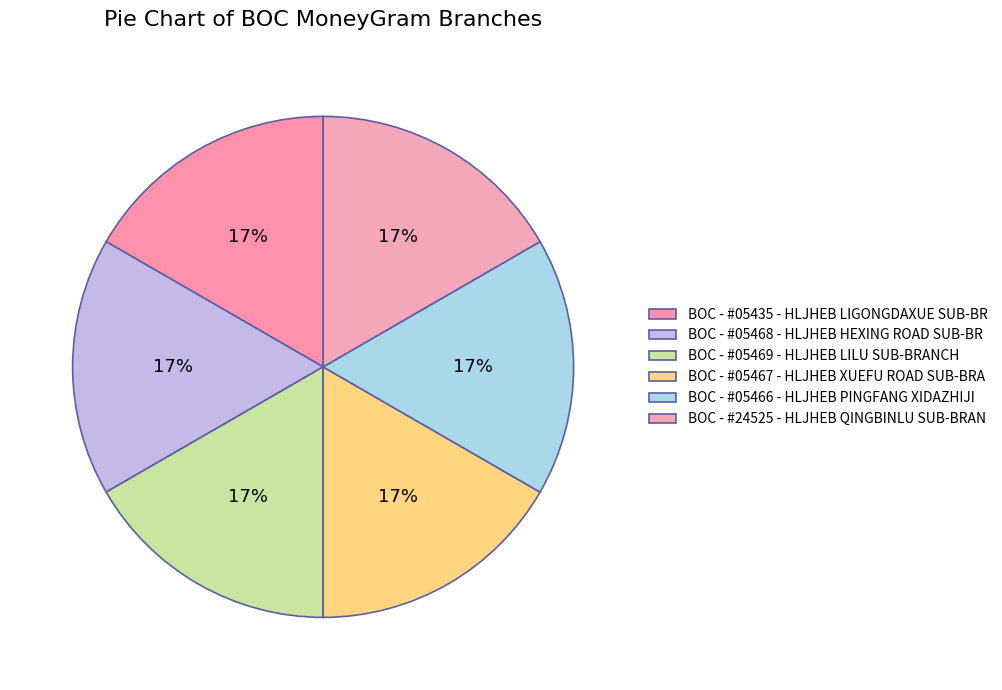

Rank the categories by value from highest to lowest.

BOC - #05469 - HLJHEB LILU SUB-BRANCH, BOC - #05467 - HLJHEB XUEFU ROAD SUB-BRA, BOC - #05468 - HLJHEB HEXING ROAD SUB-BR, BOC - #05466 - HLJHEB PINGFANG XIDAZHIJI, BOC - #24525 - HLJHEB QINGBINLU SUB-BRAN, BOC - #05435 - HLJHEB LIGONGDAXUE SUB-BR